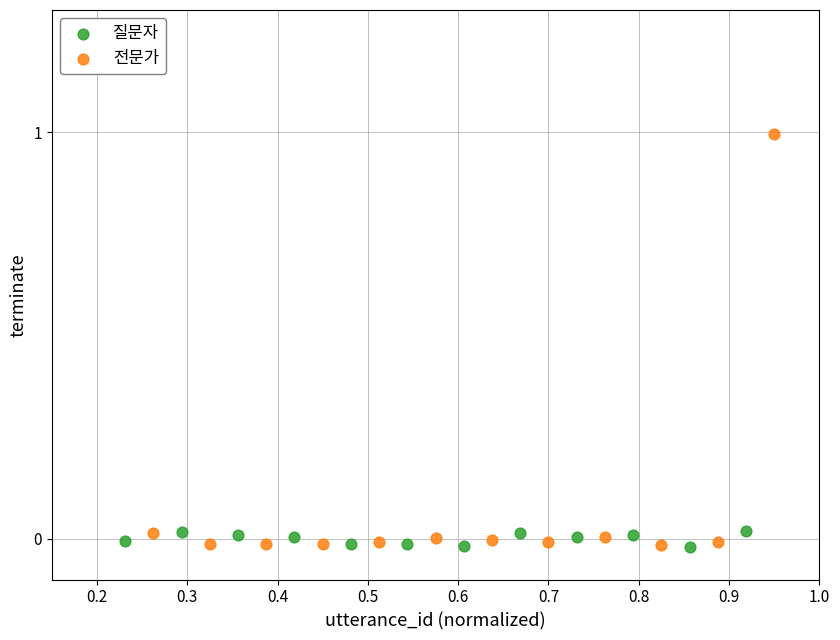

Which series has the largest Y range (max minus min)?

전문가